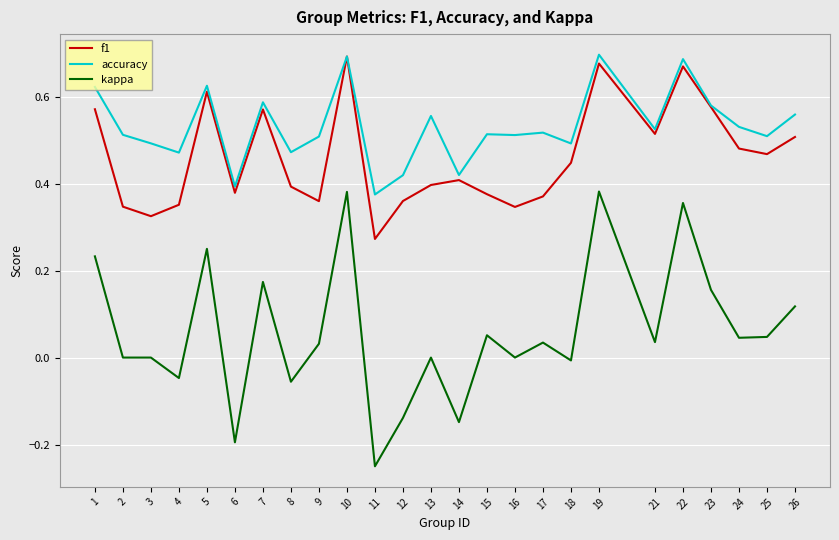

What are all the series names shown in the legend?

f1, accuracy, kappa